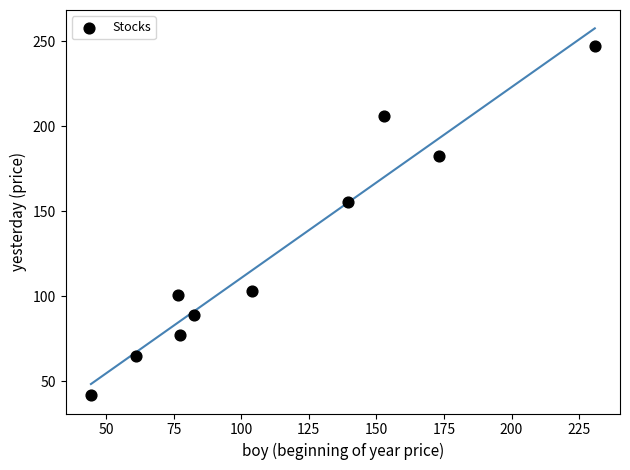

What is the range of Y values (max minus min)?

205.7